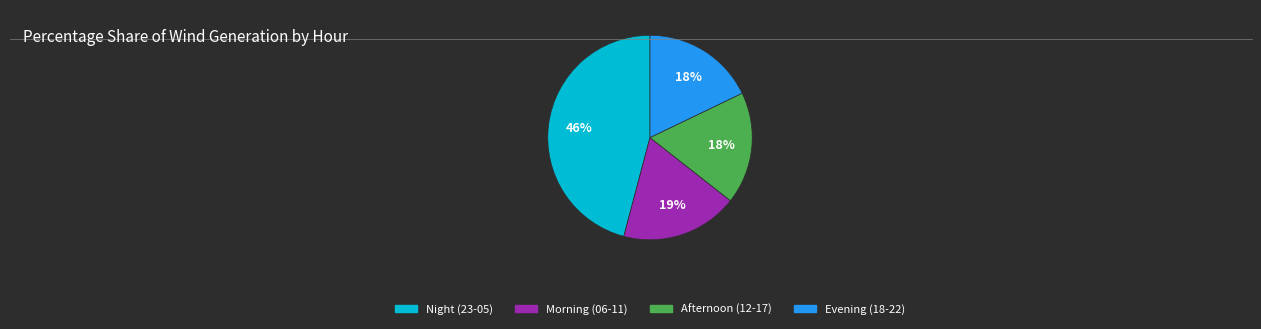

Do Evening (18-22) and Night (23-05) together represent more than half of the pie?

Yes